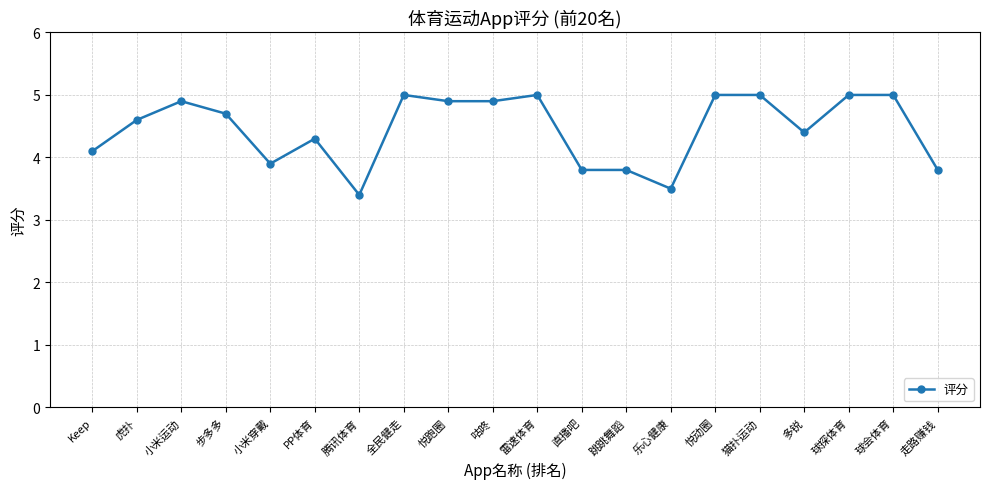

True or false: the data has more than 1 interior local peaks.

True